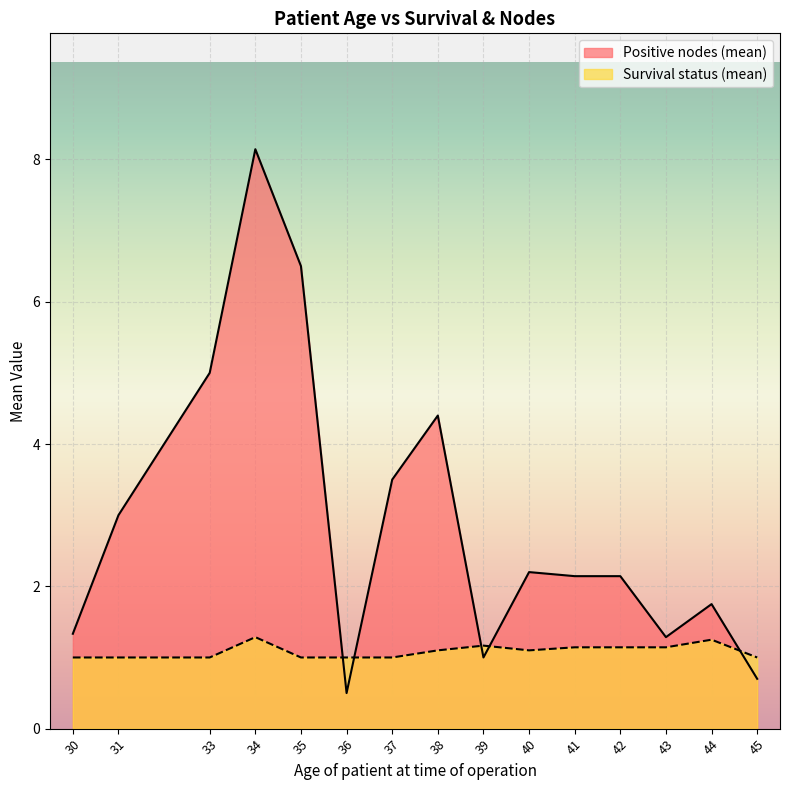

What is the sum of all Survival status (mean) values?

16.3